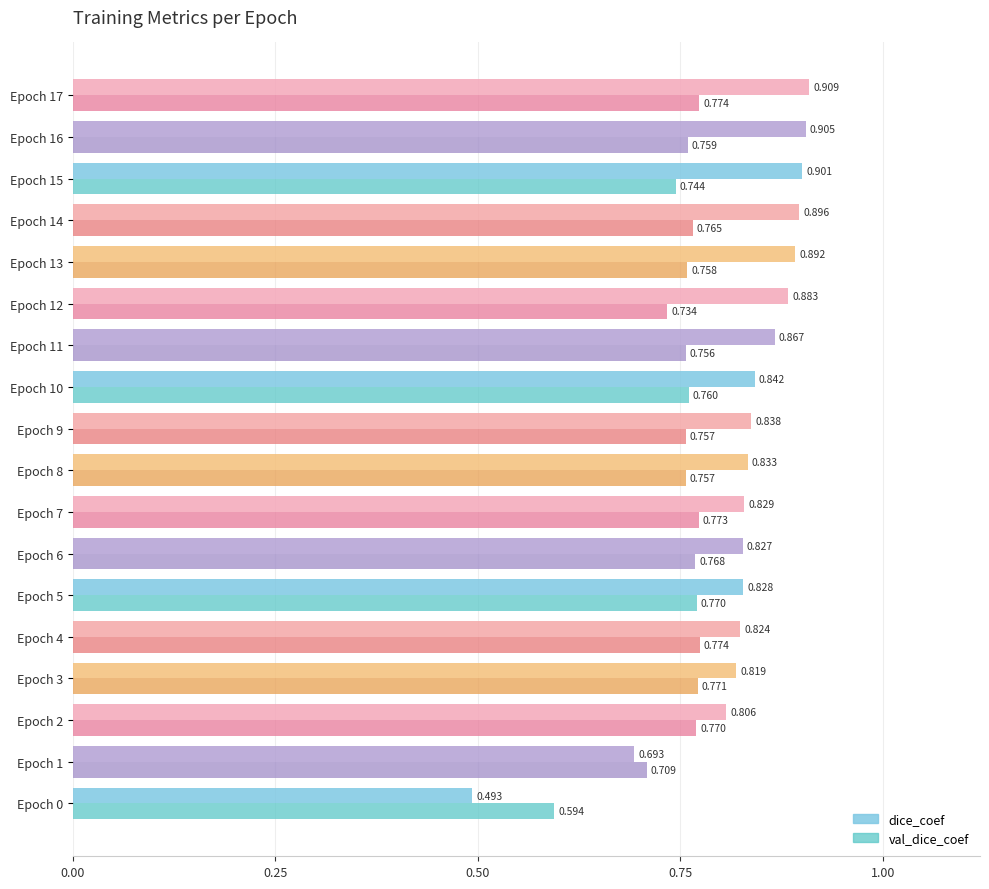

List the series in order of their peak value, highest first.

dice_coef, val_dice_coef